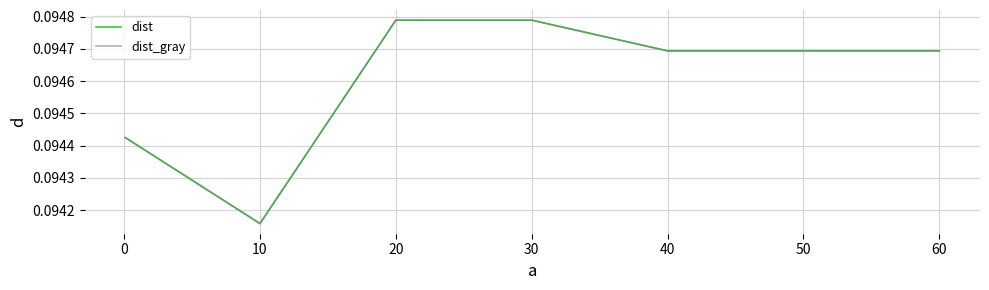

Which series has the largest total across all categories?

dist